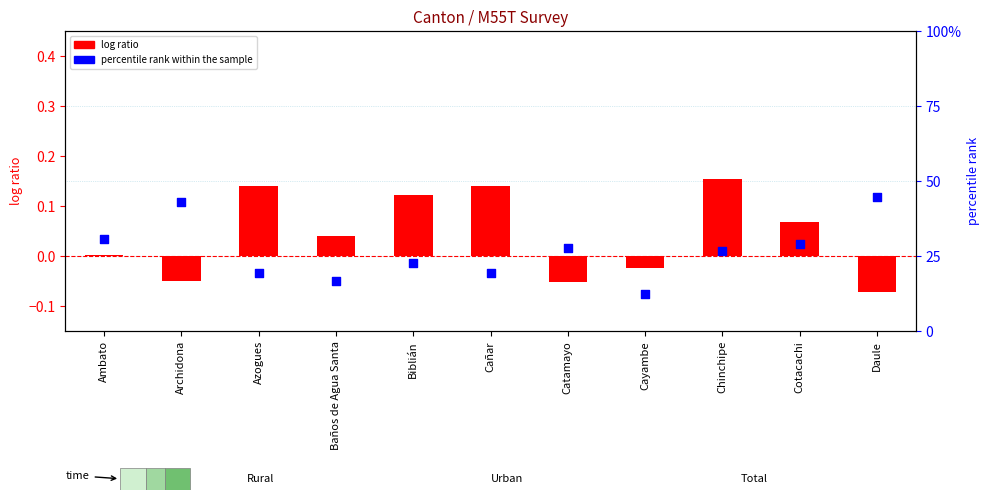

At which category is the sum across all series the highest?

Daule